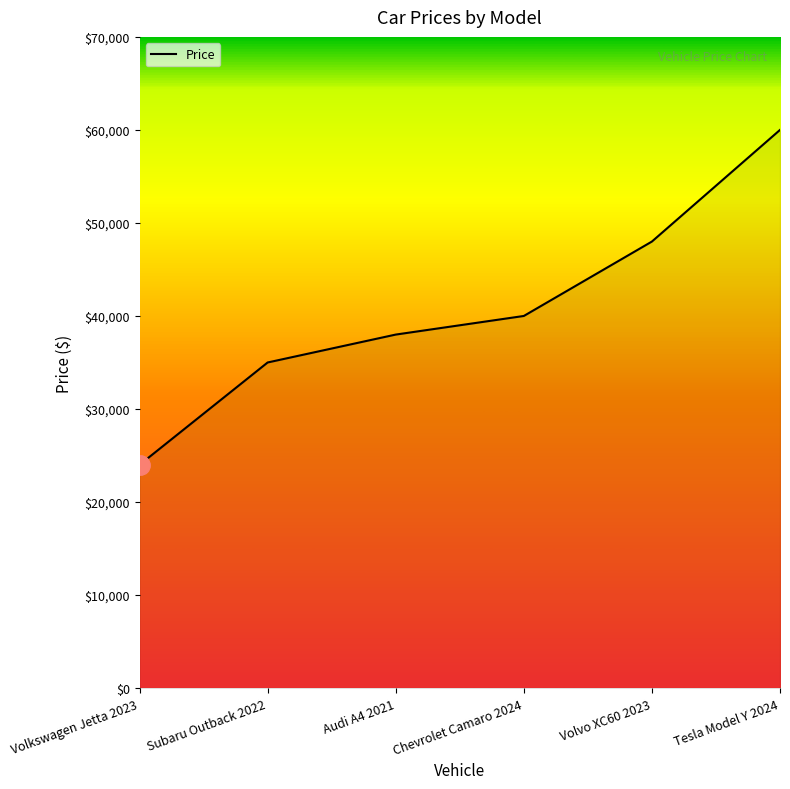

Does the chart have visible grid lines?

No